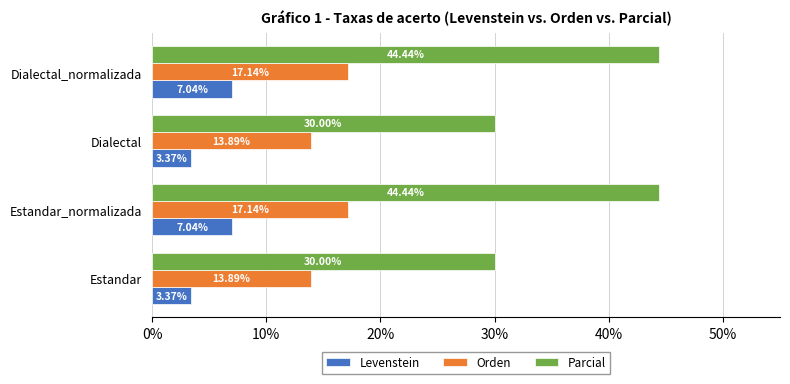

What is the sum of the Parcial values at Dialectal and Dialectal_normalizada?

74.4